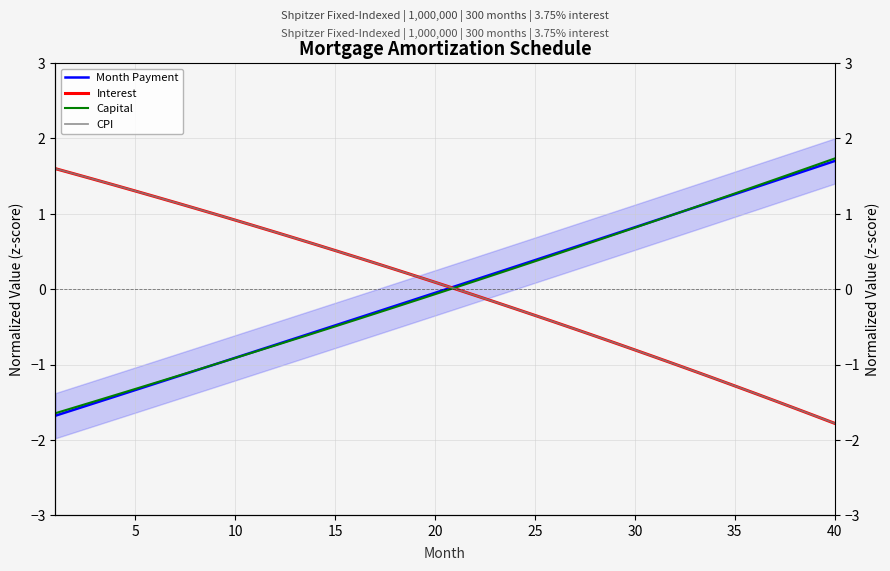

Does the chart have visible grid lines?

Yes